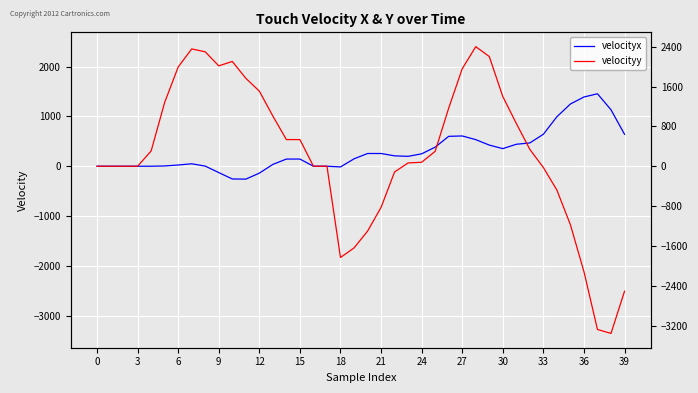

True or false: velocityx has more than 0 points higher than both neighbors.

True